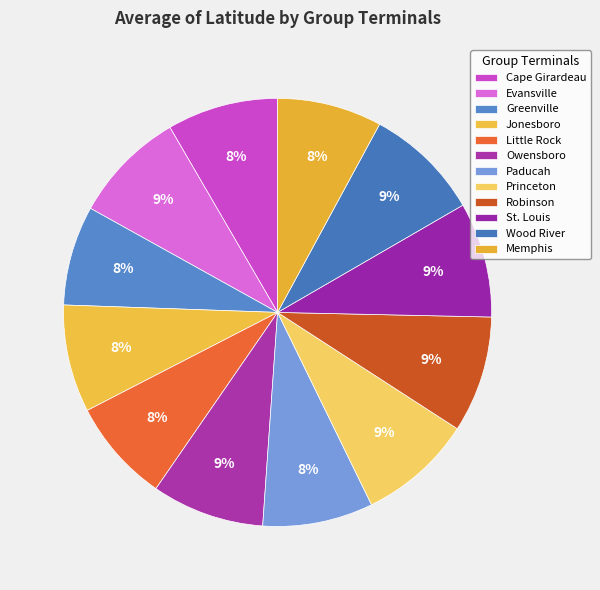

Approximately how many times larger is the value at Owensboro compared to Greenville?

1.1